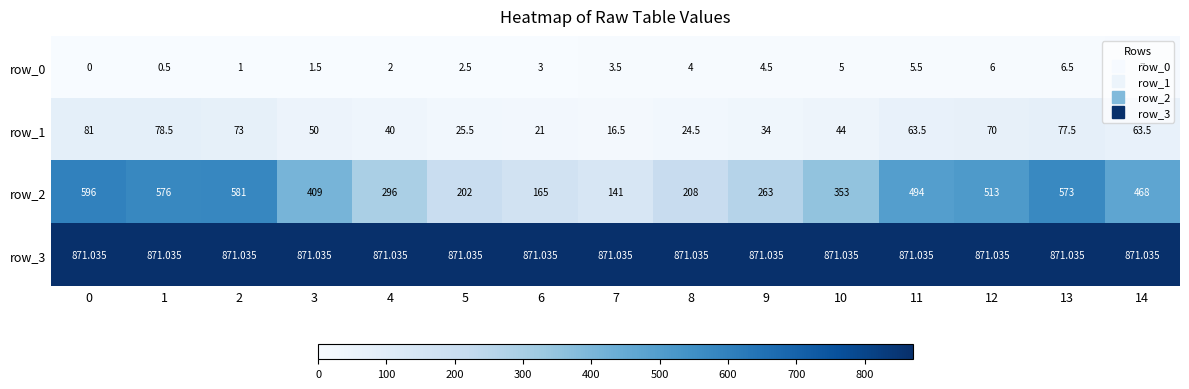

At how many categories does at least one series exceed 852?

15